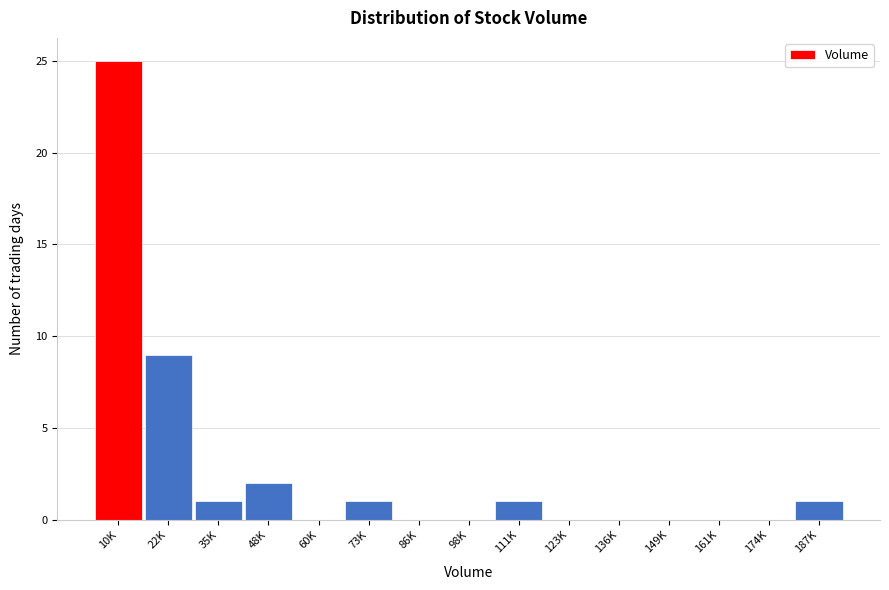

Reading left to right, transcribe all the data shown in this chart.

10K=25	22K=9	35K=1	48K=2	60K=0	73K=1	86K=0	98K=0	111K=1	123K=0	136K=0	149K=0	161K=0	174K=0	187K=1